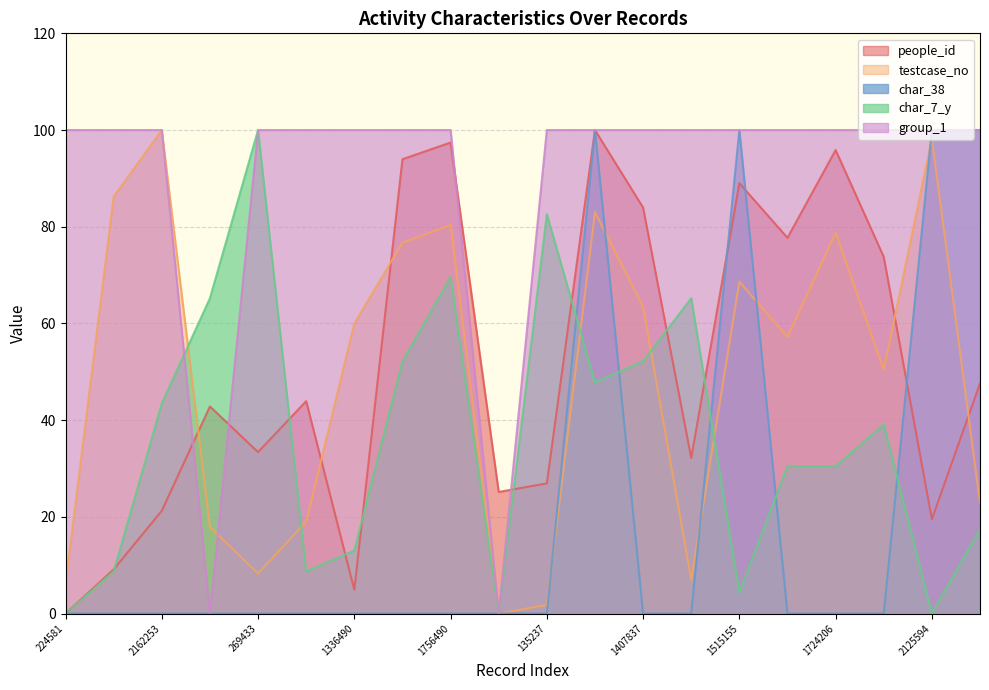

How many lines are shown in the chart?

5